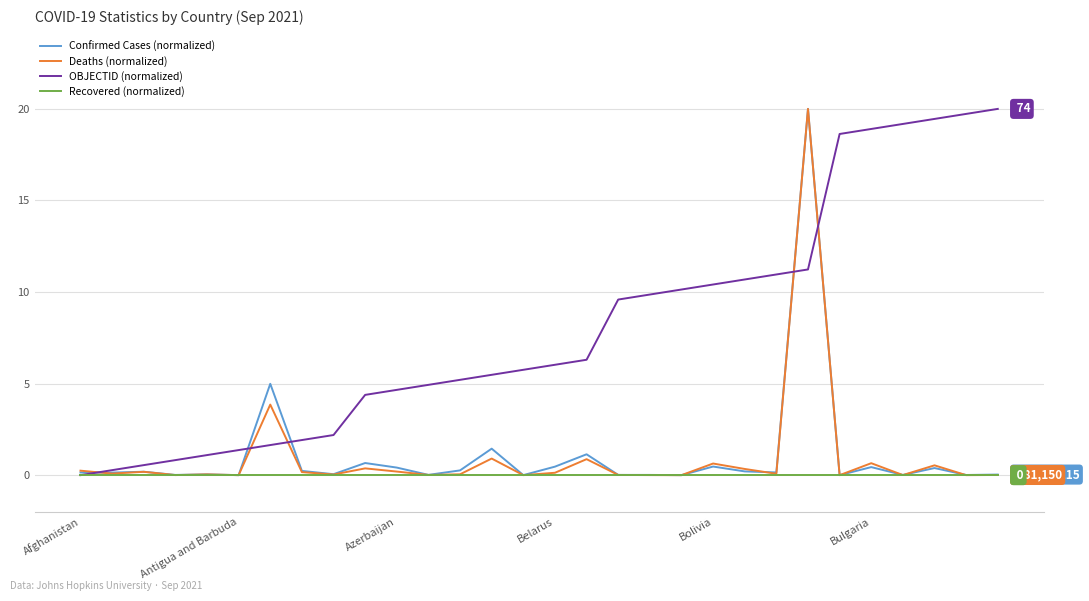

What is the greatest value displayed?

20.0